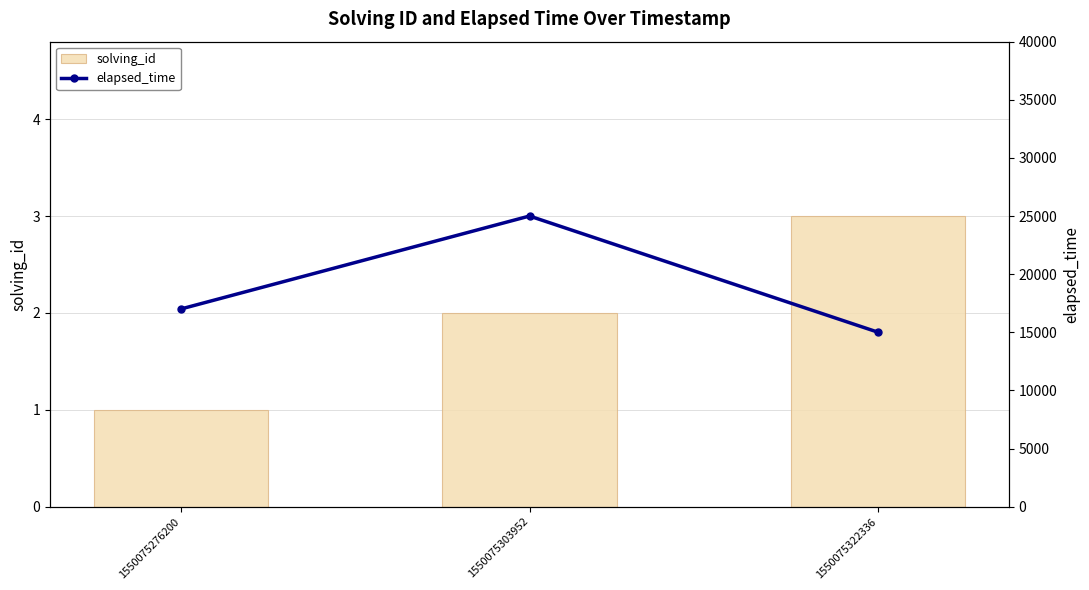

What is the average value of the elapsed_time series?

19000